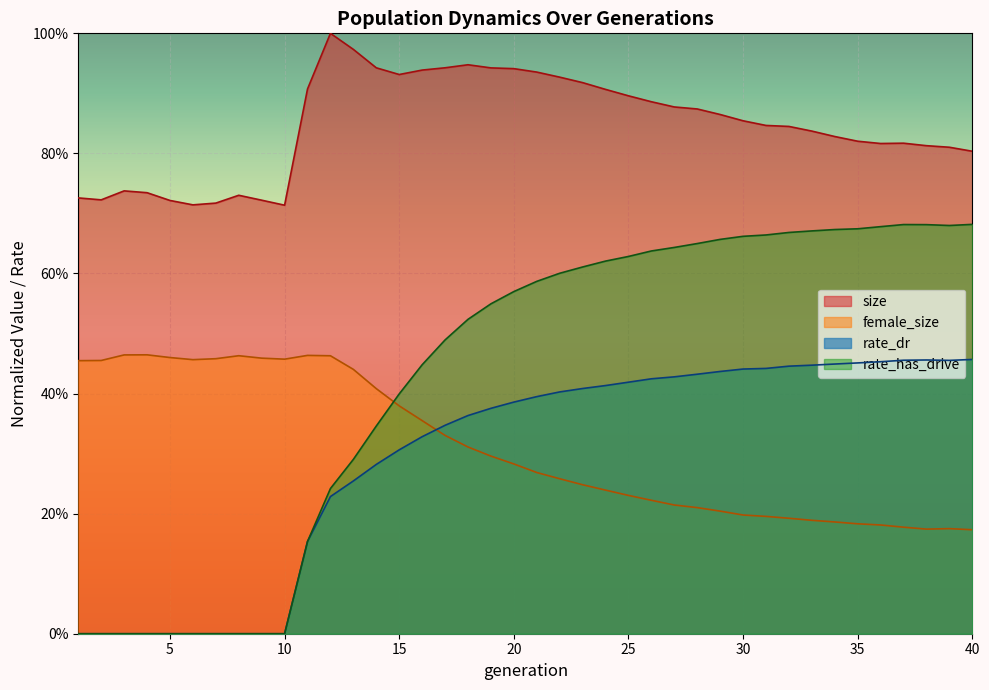

Which series changed the most between 17 and 30?

rate_has_drive